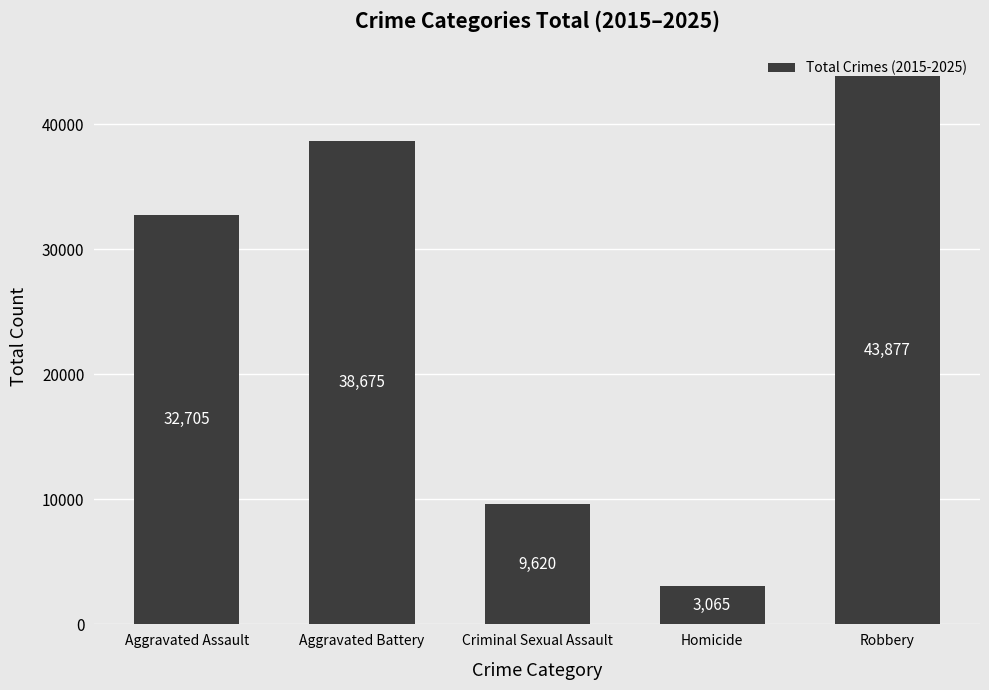

Where is the data nearest to the value 23471?

Aggravated Assault